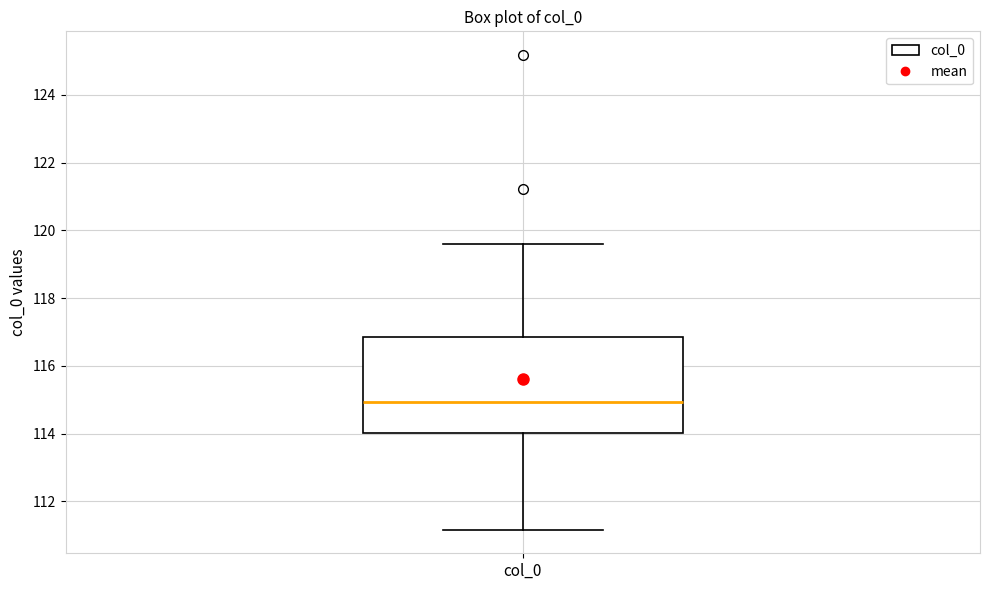

Transcribe this box plot: give where the median line is, the range the box spans, and where the two whiskers end, as read against the y-axis. The values are not printed on the chart, so give them approximately, as read against the axis.

median 115.0, box 114.0 to 116.8, whiskers 111.2 to 119.6